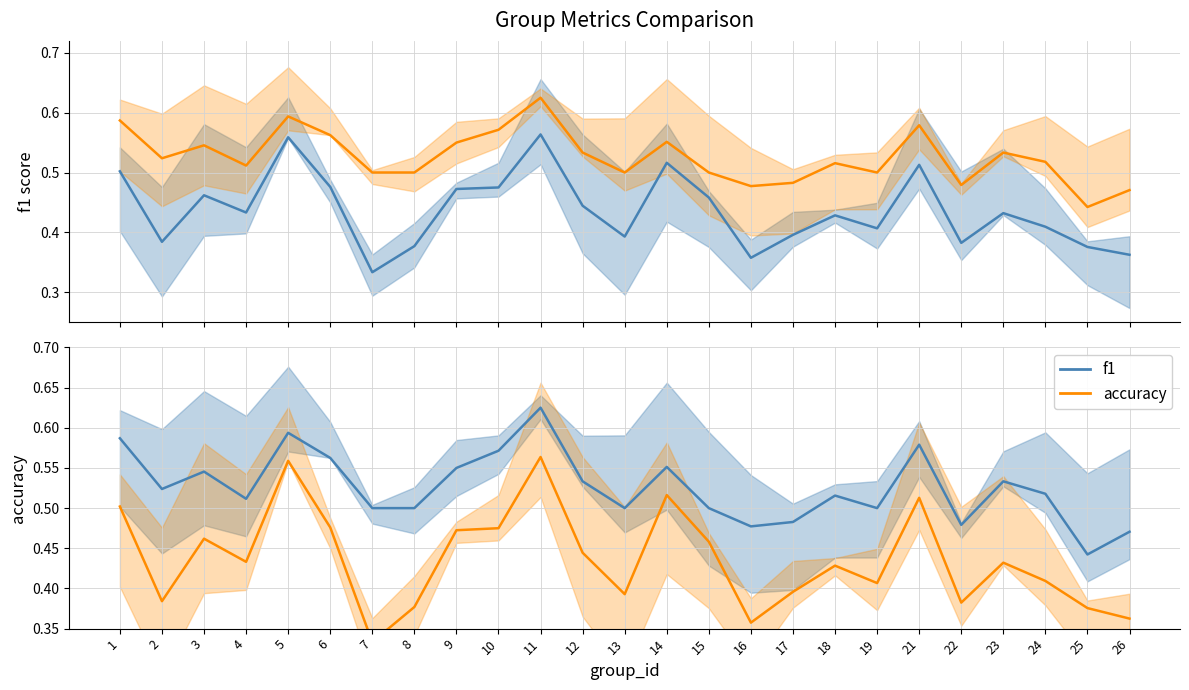

True or false: accuracy and f1 intersect in this chart.

False